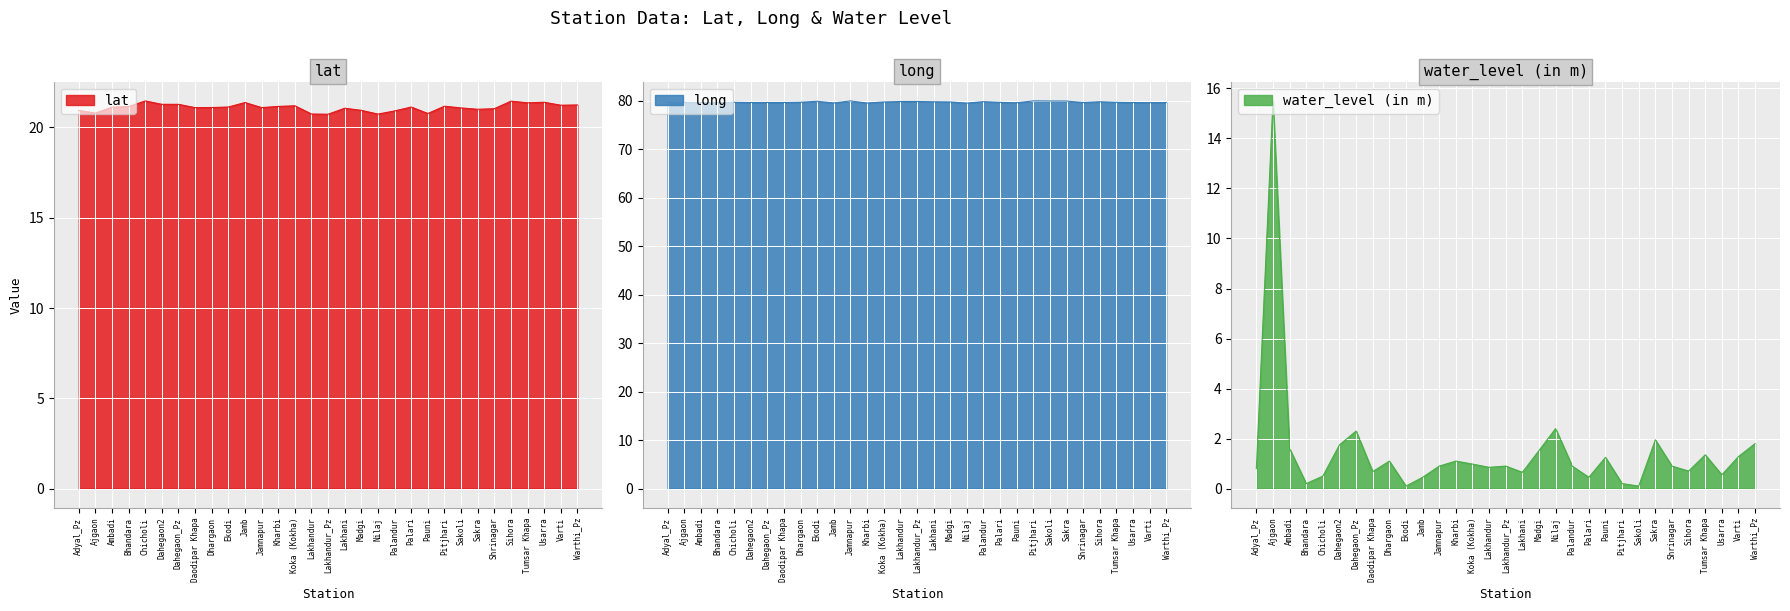

Where is the first local minimum for long?

Bhandara